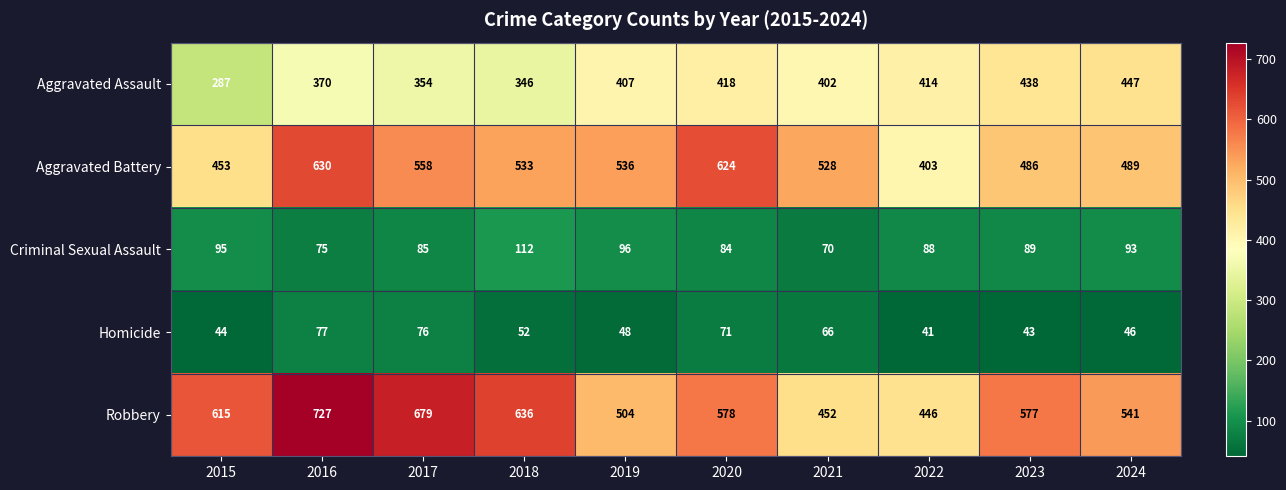

At which category is the sum across all series the highest?

2016